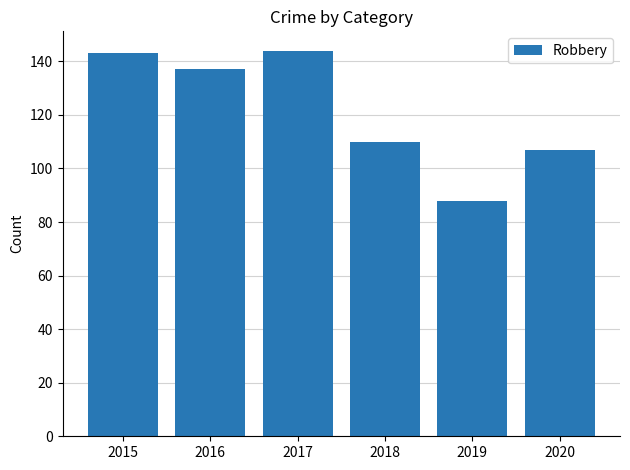

Where does the data first go above 137?

2015